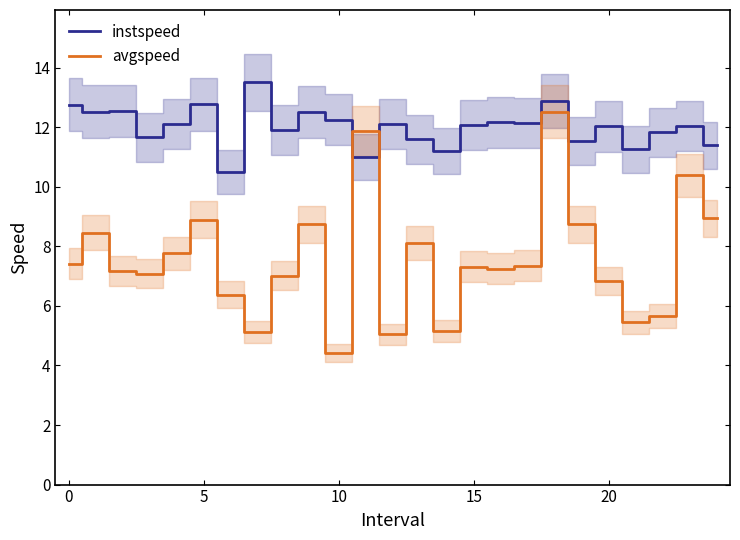

What is the difference between the second highest and minimum values in the avgspeed series?

7.5